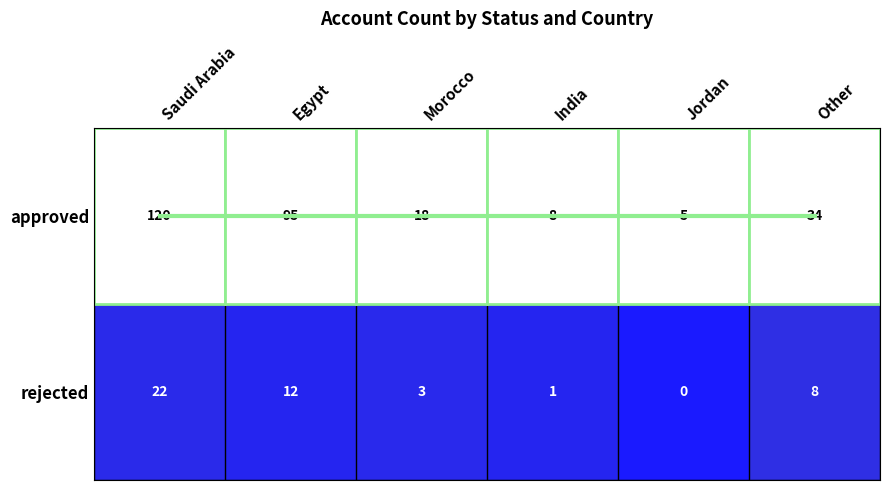

What is the total value across all series at Jordan?

5